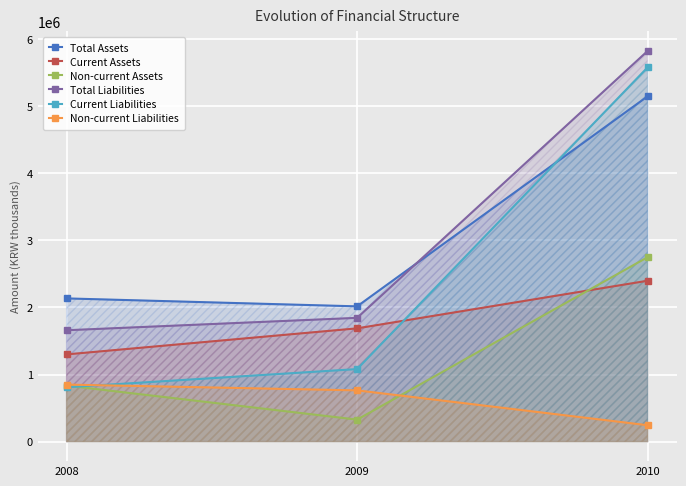

Where is Non-current Liabilities nearest to the value 547183?

2009